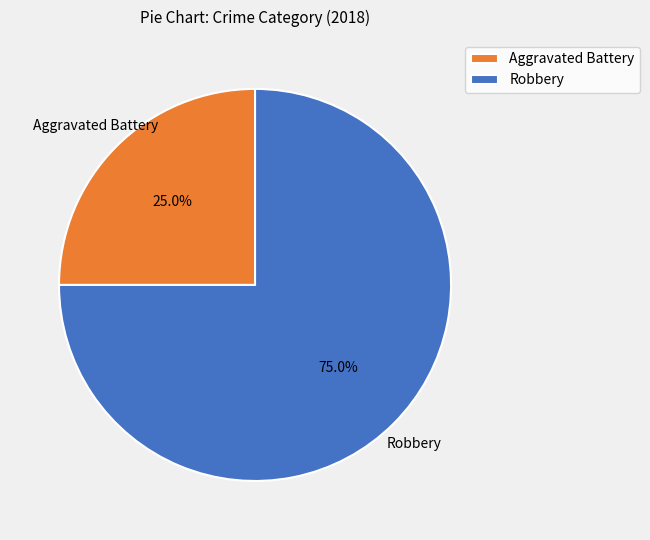

What percentage is NOT represented by Robbery?

25.0%